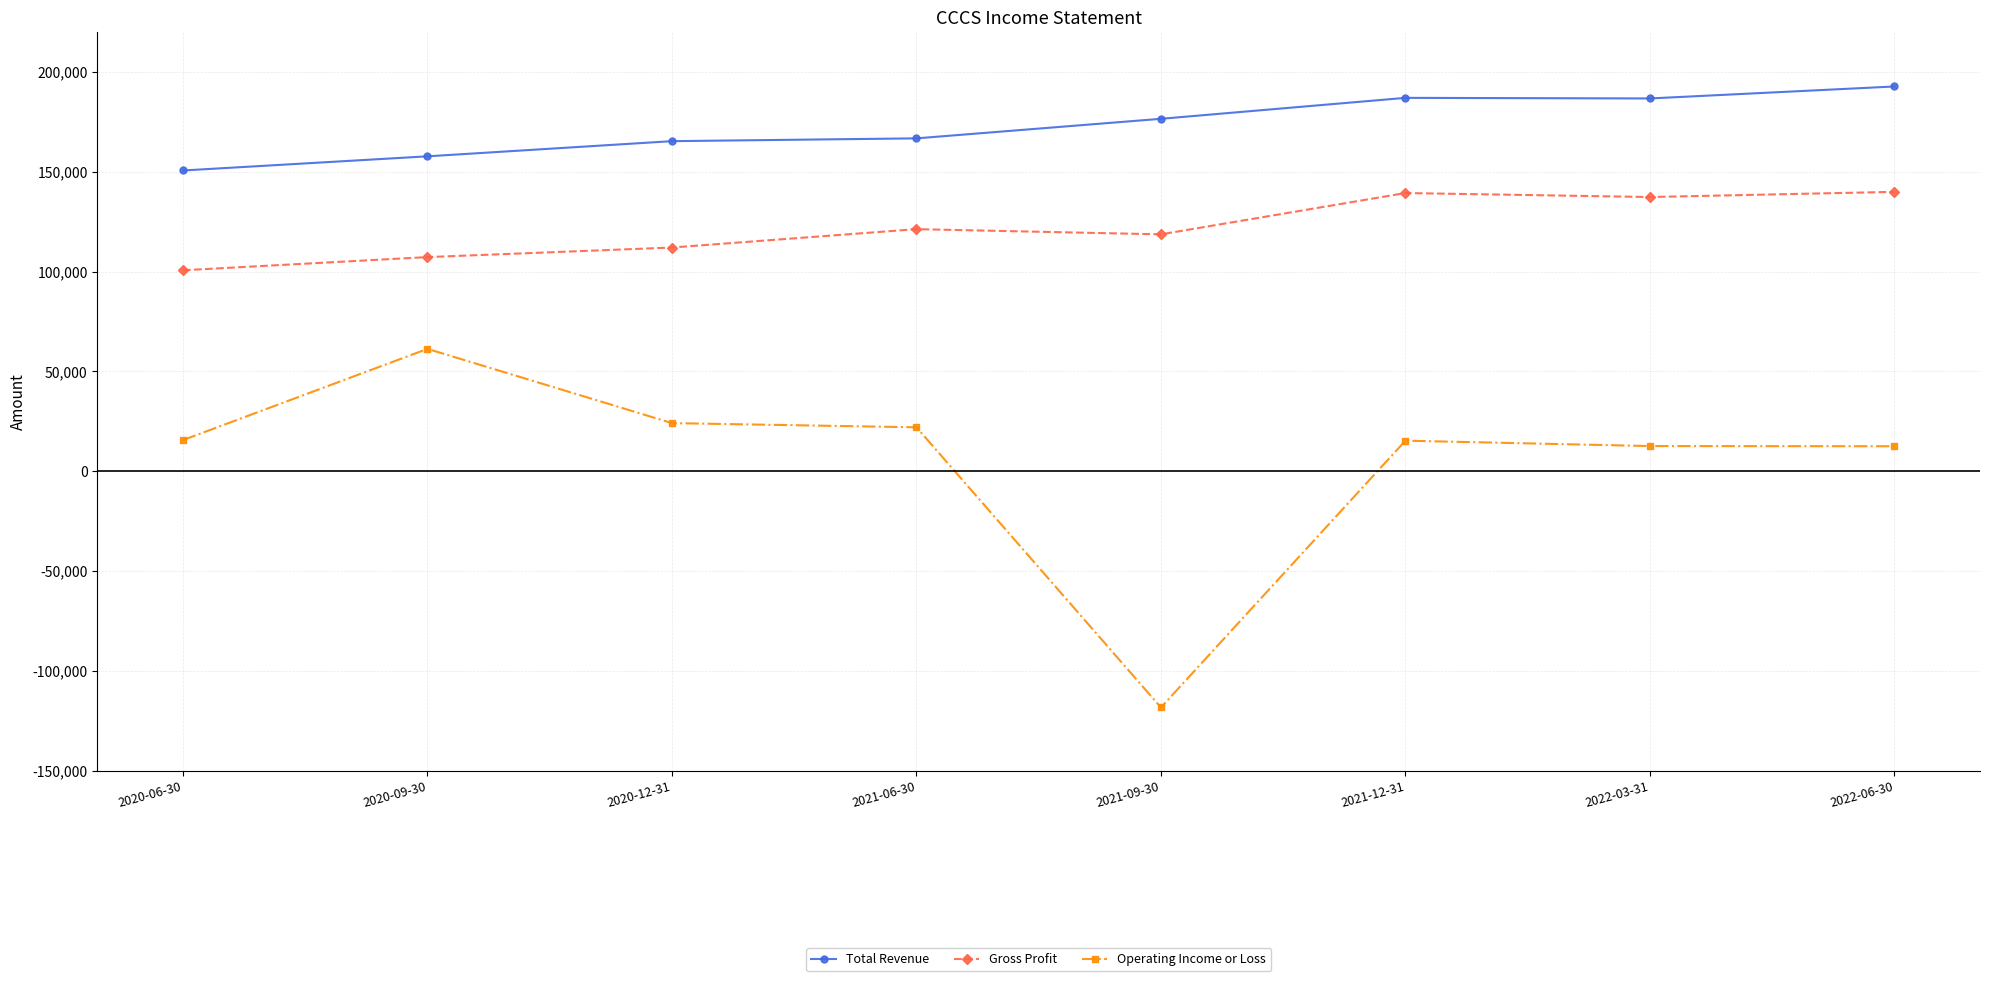

What is the highest value of the Gross Profit series?

140000